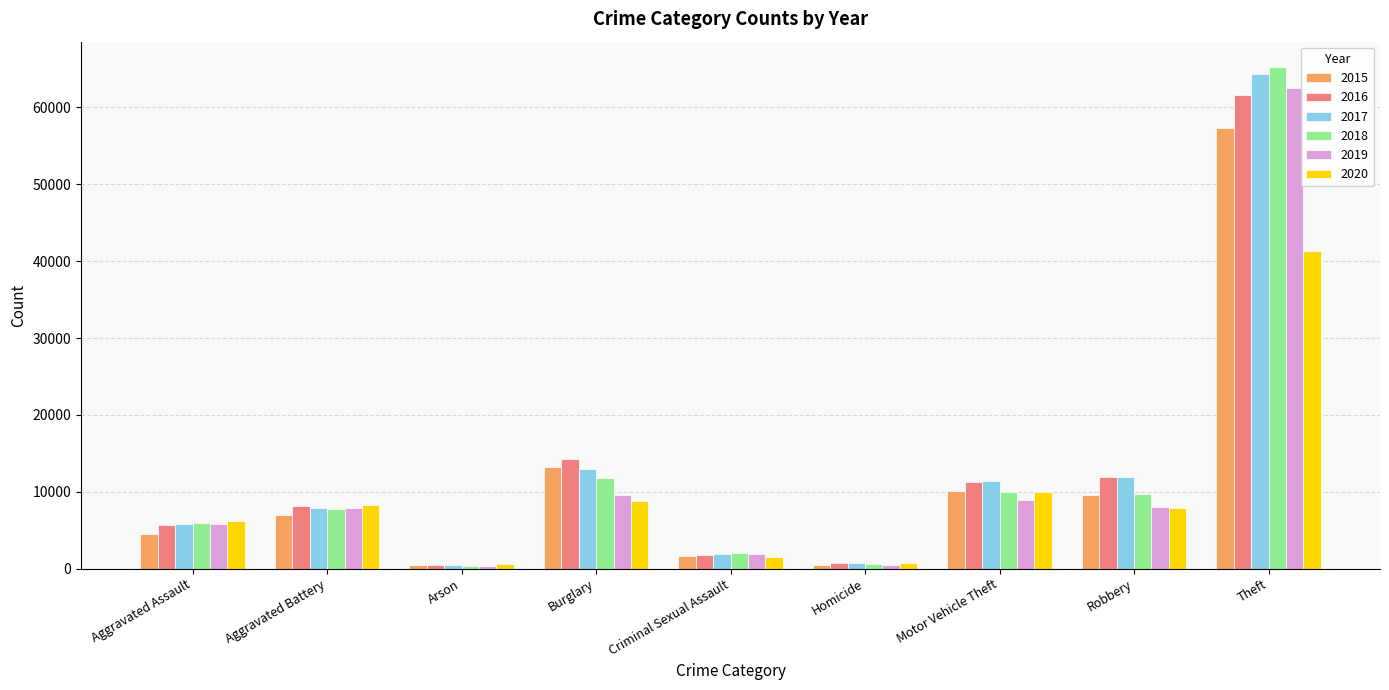

What is the sum of the 2017 values at Criminal Sexual Assault and Burglary?

14952